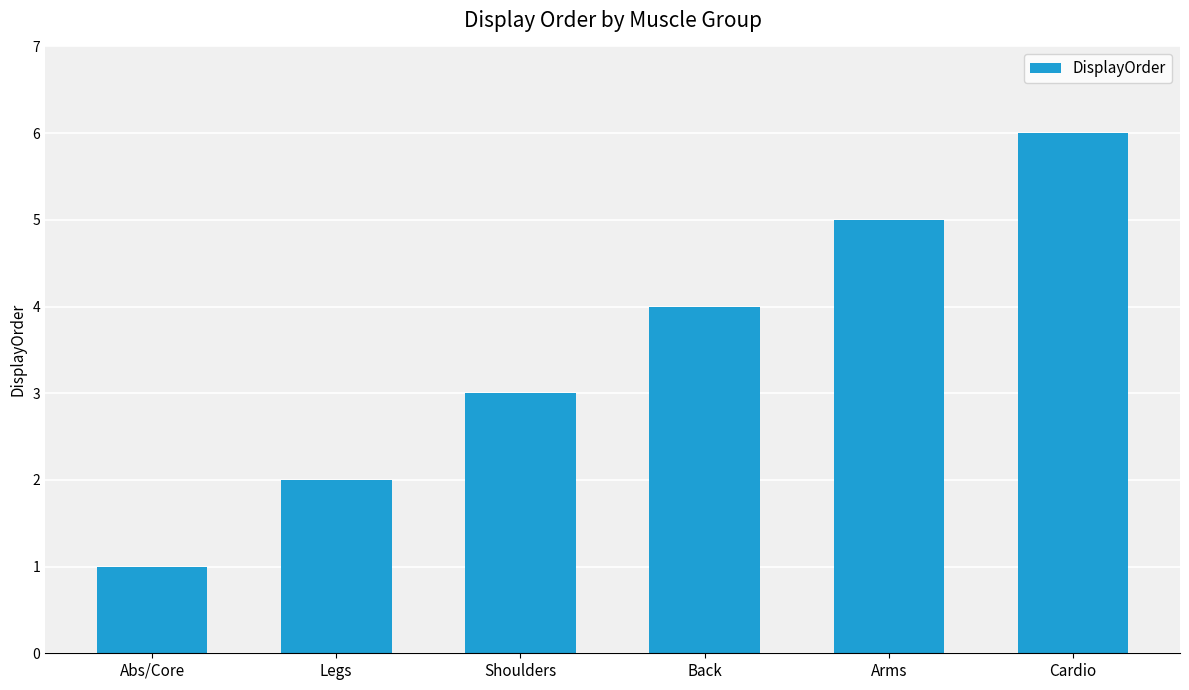

Reading left to right, extract all data points from this chart.

Abs/Core=1	Legs=2	Shoulders=3	Back=4	Arms=5	Cardio=6